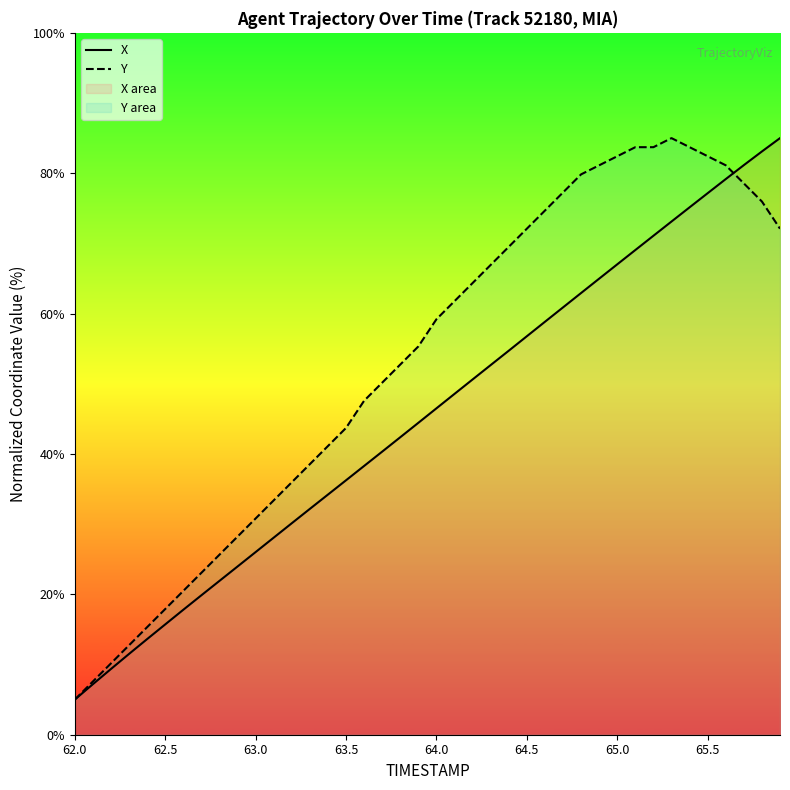

How many data points does each series have?

40